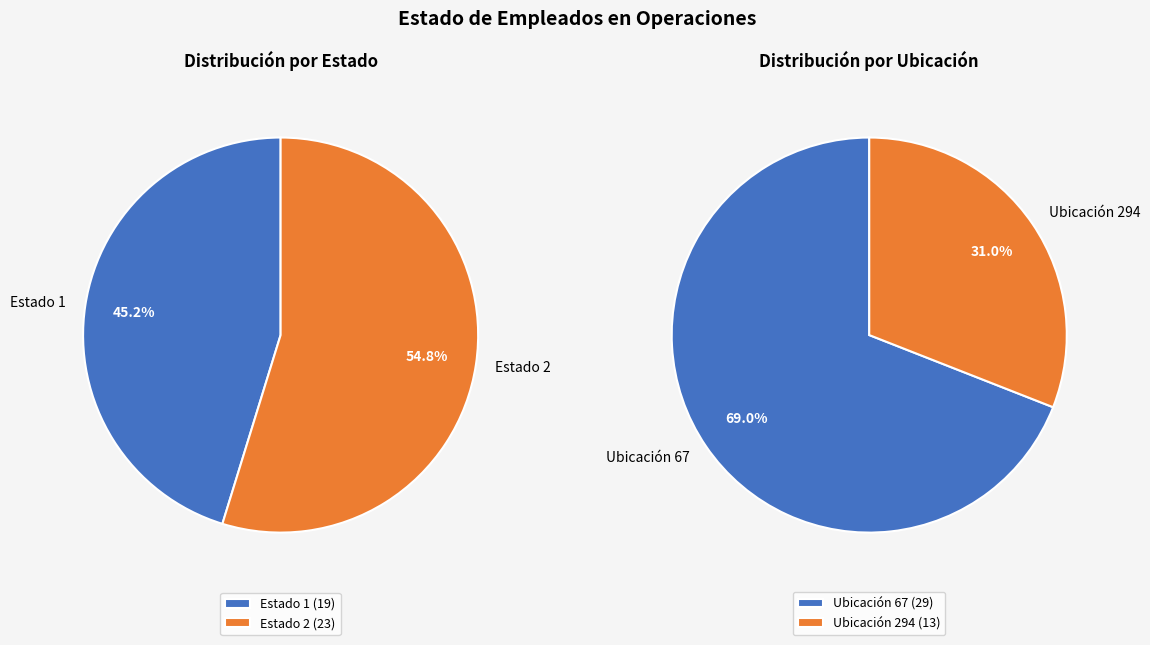

Rank the categories by value from lowest to highest.

Estado 1, Estado 2